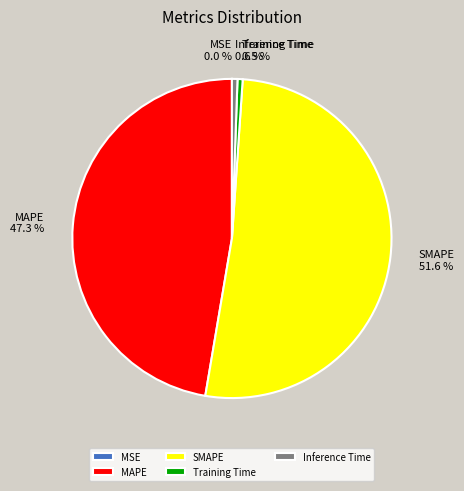

Does SMAPE represent more than half of the total?

Yes